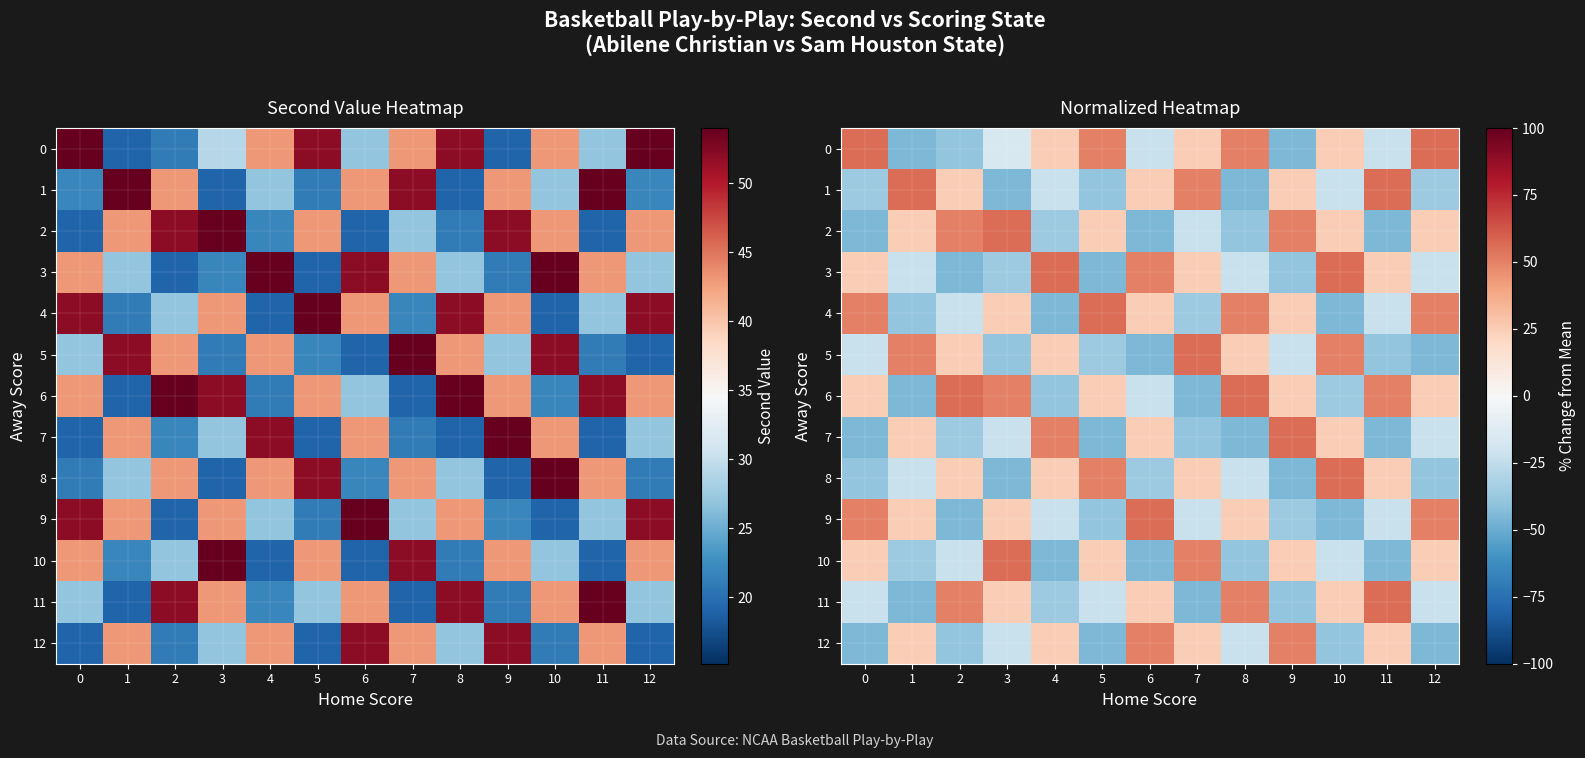

List the series in order of their peak value, highest first.

0, 1, 2, 3, 4, 5, 6, 7, 8, 9, 10, 11, 12